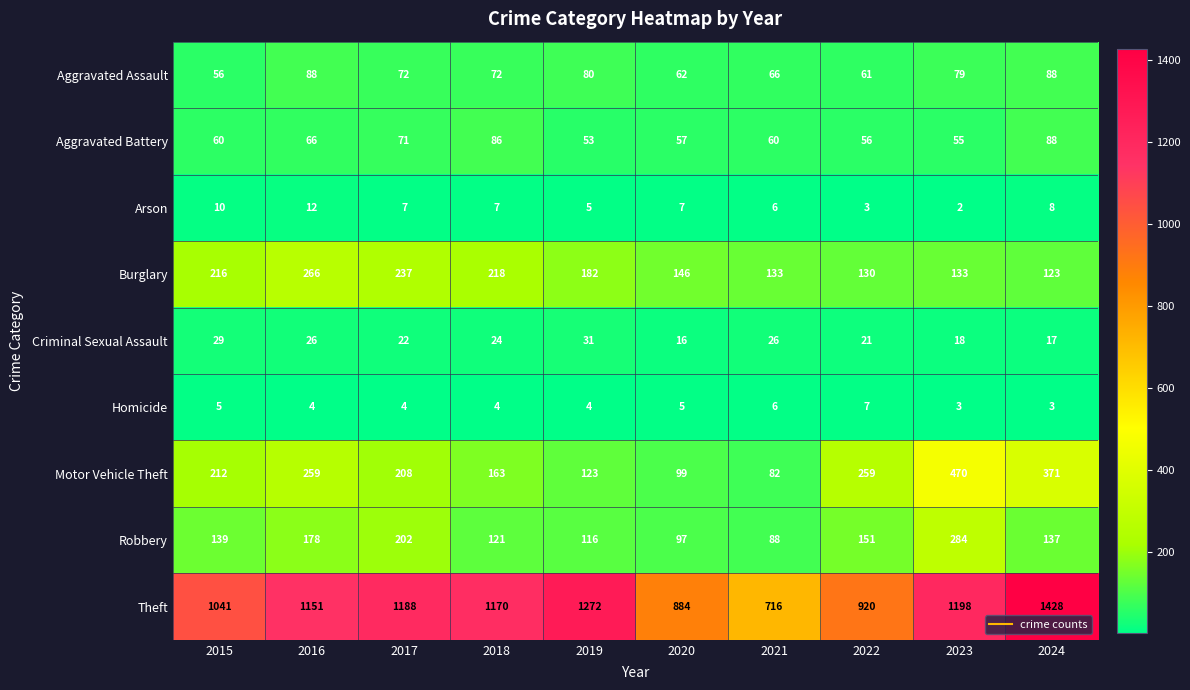

What is the approximate value of Homicide at 2024?

3